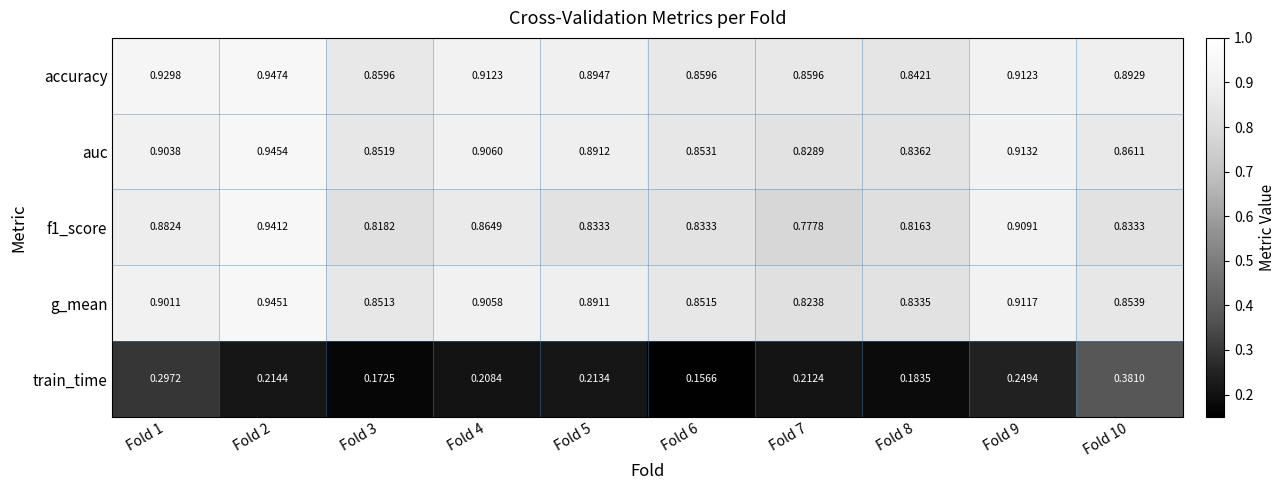

Which series has the widest spread of values?

train_time